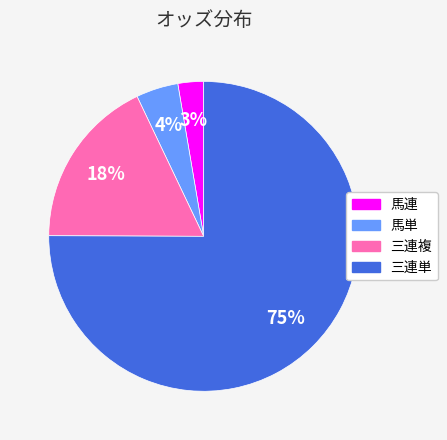

Count the number of slices in the pie.

4